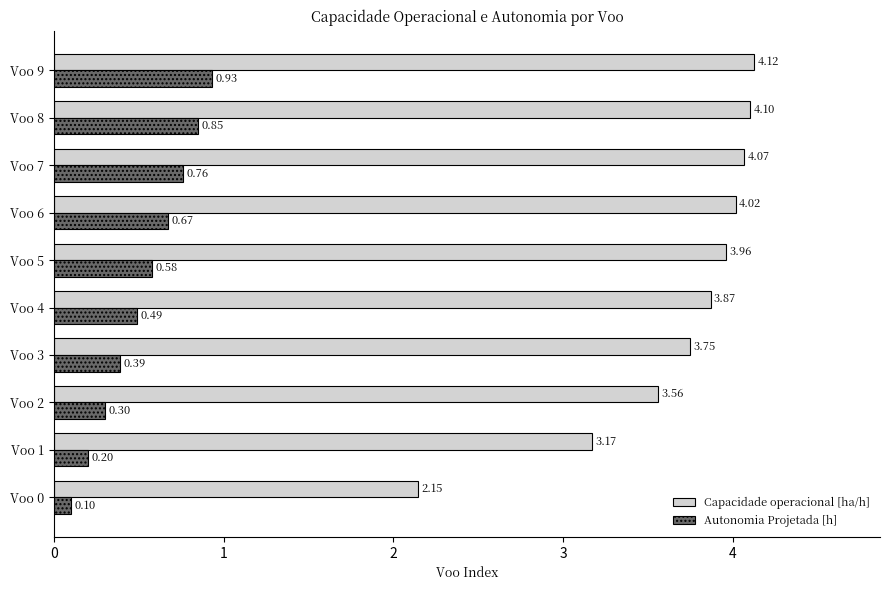

Which series has the largest range (max minus min)?

Capacidade operacional [ha/h]